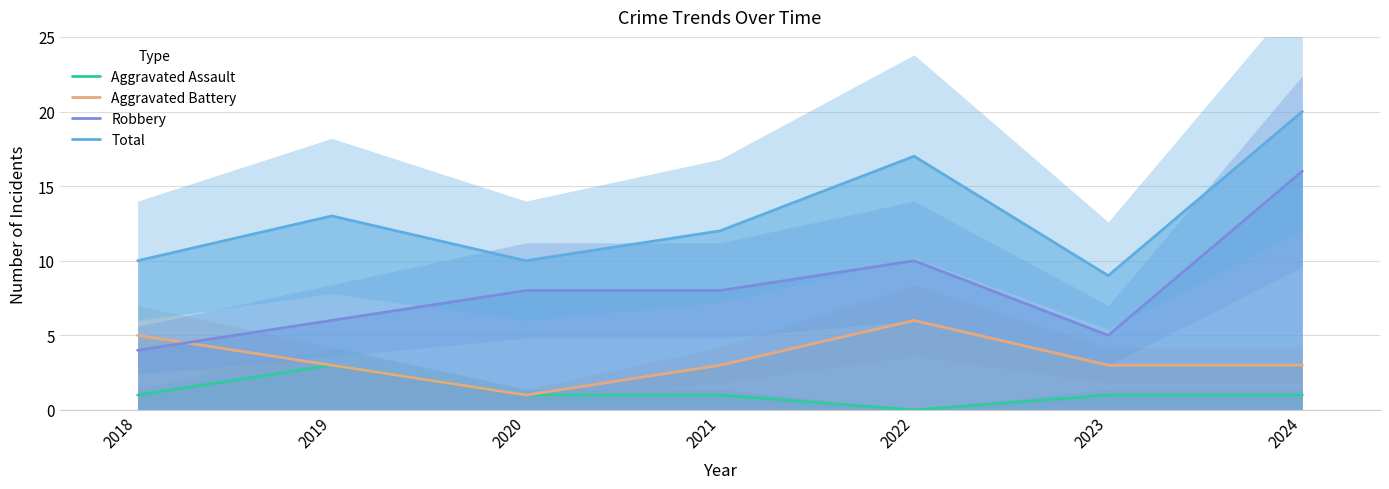

What is the maximum value shown in the chart?

20